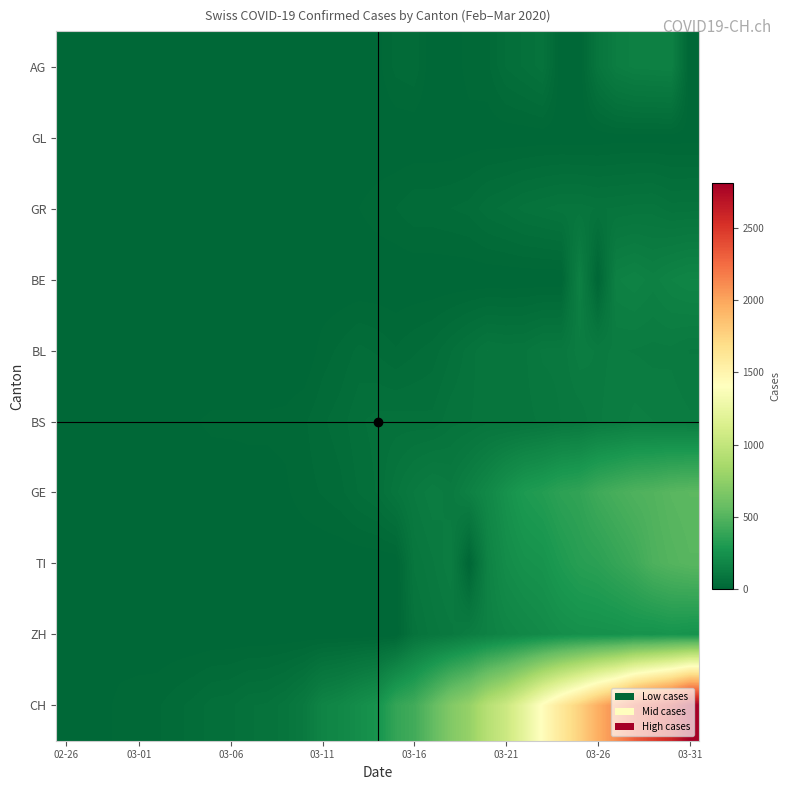

Which series has the largest total across all categories?

CH